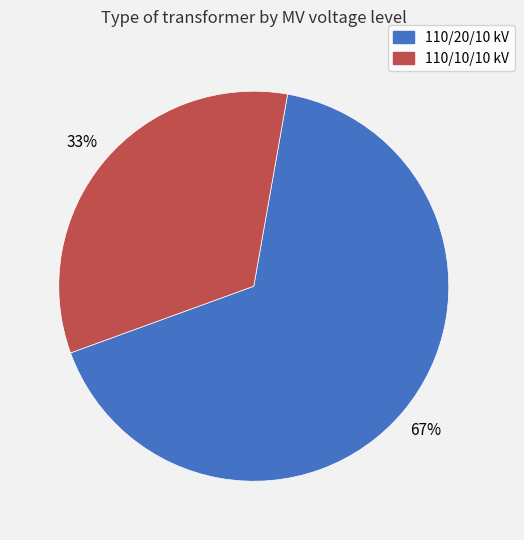

True or false: 110/10/10 kV accounts for 41% of the total.

False